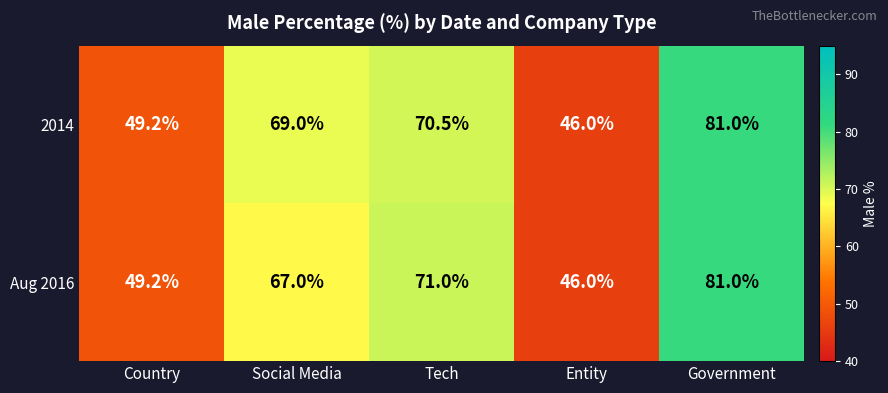

Between Tech and Entity, which series saw the biggest shift?

Aug 2016